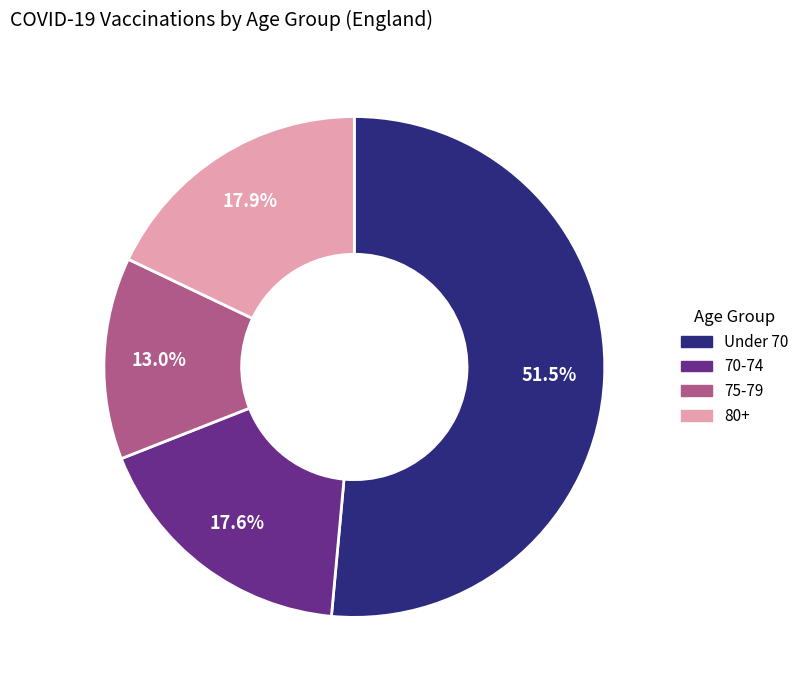

How many segments does this pie chart have?

4